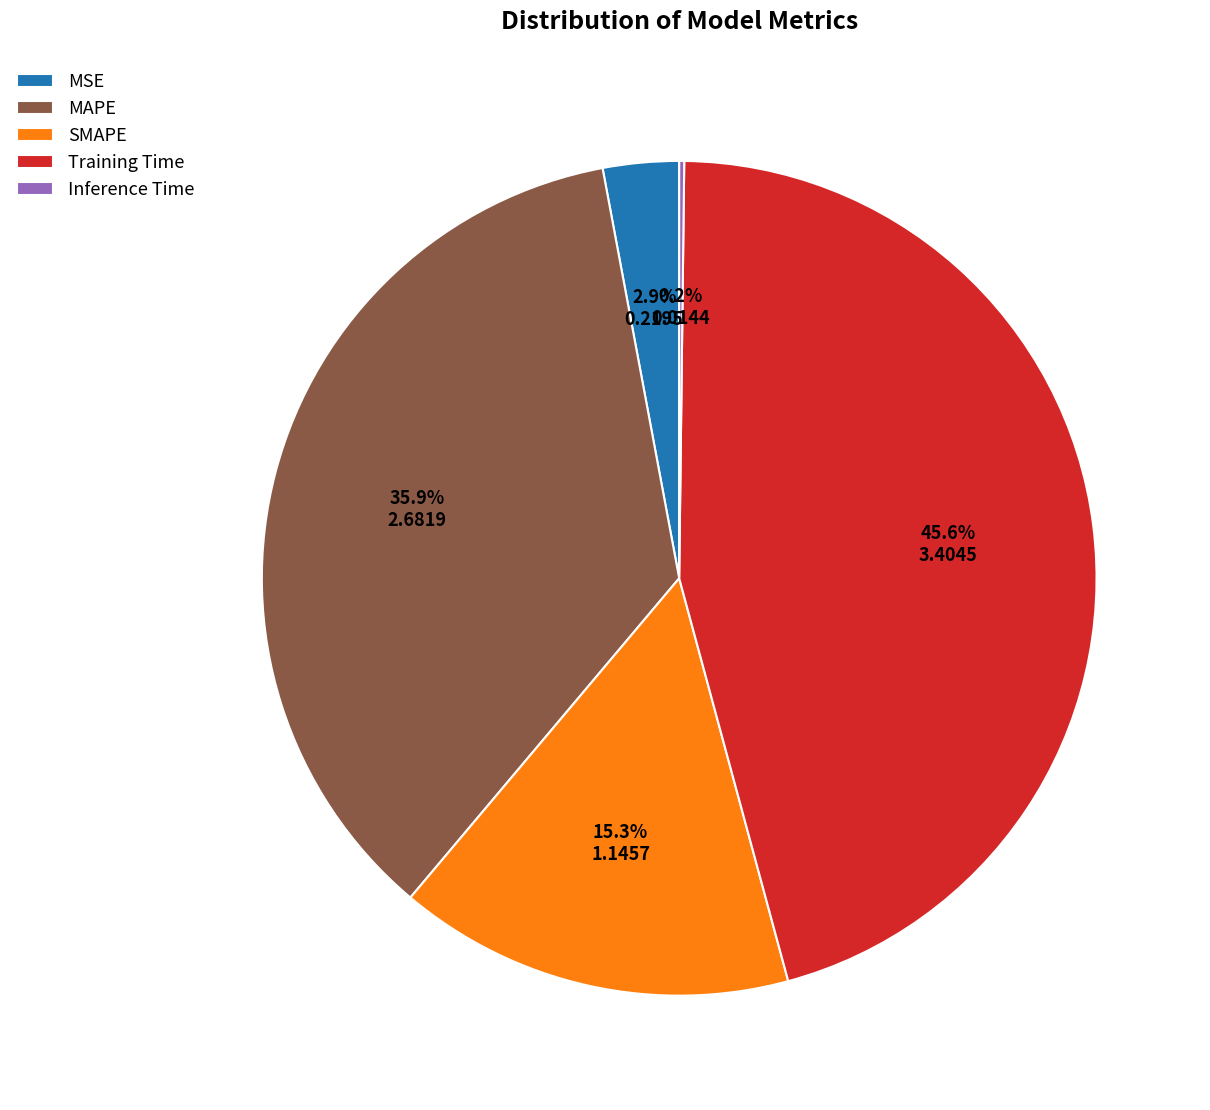

Which has a higher value, SMAPE or MSE?

SMAPE